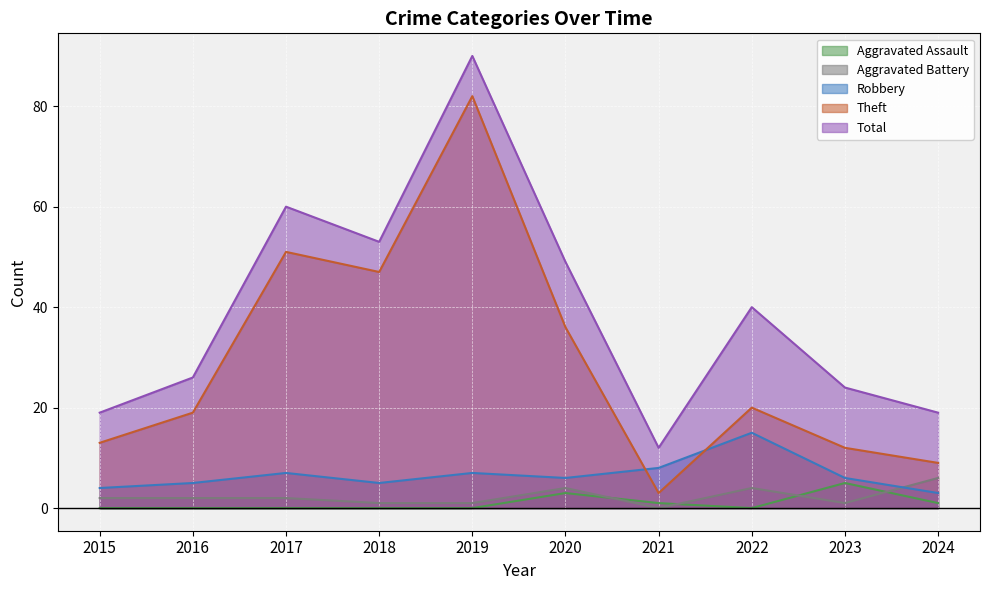

What is the difference between the maximum and minimum values in the Total series?

78